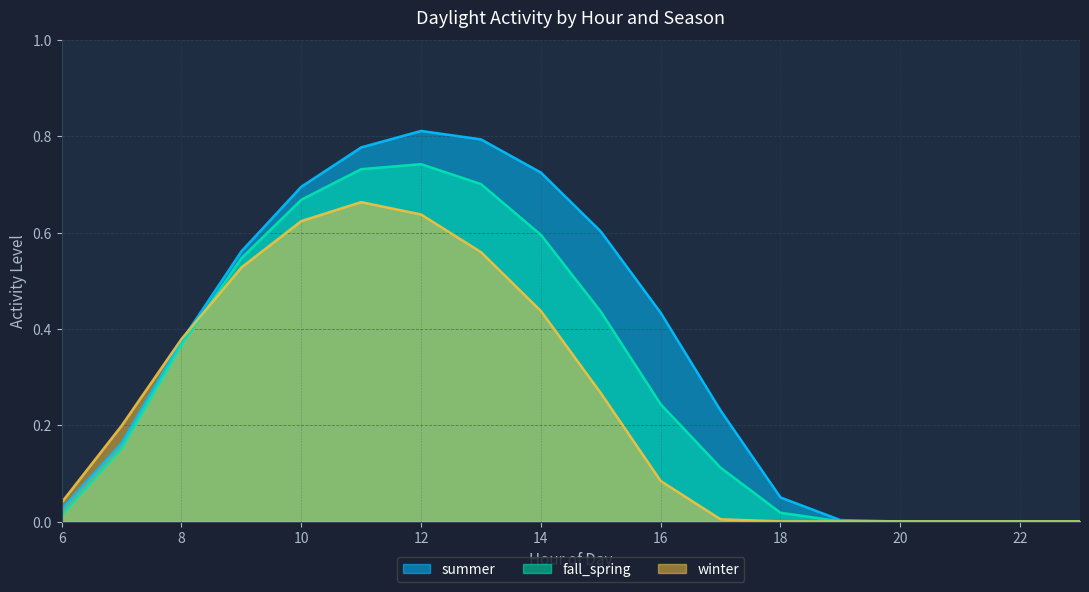

Does the chart display data point markers on the line(s)?

No